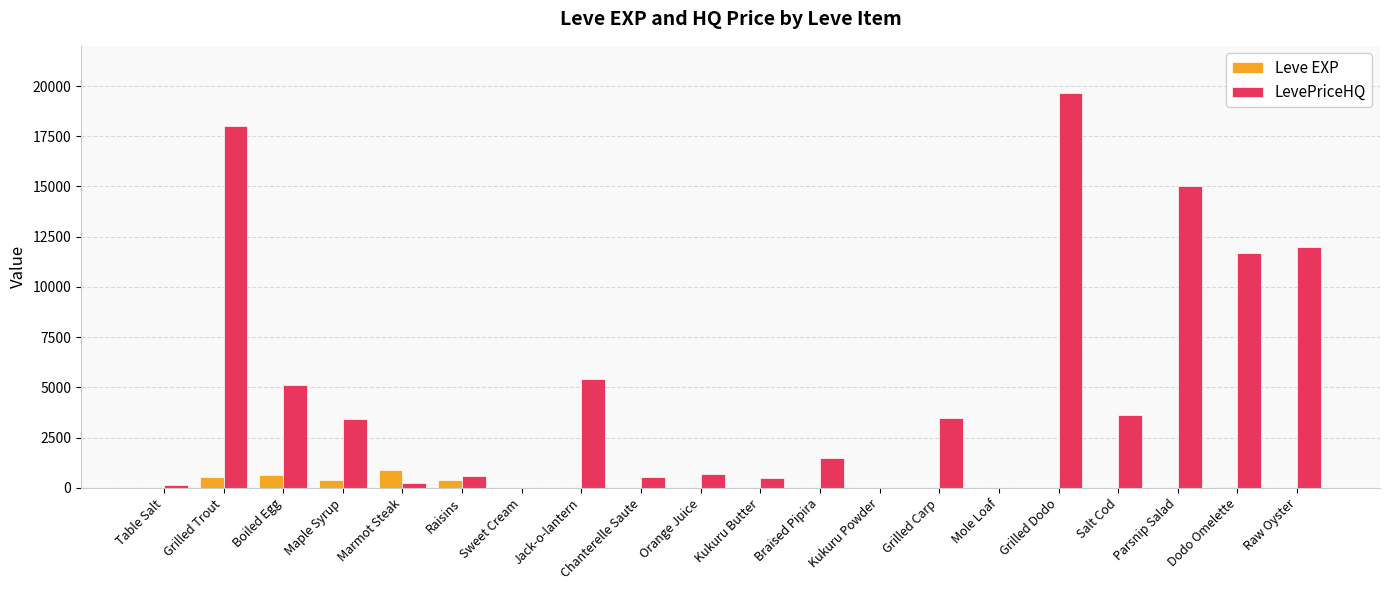

Does the chart contain stacked bars?

No